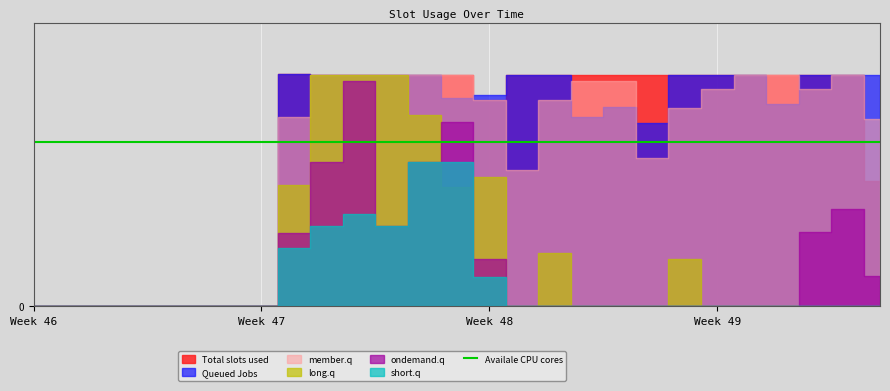

Which series has the largest total across all categories?

Total slots used